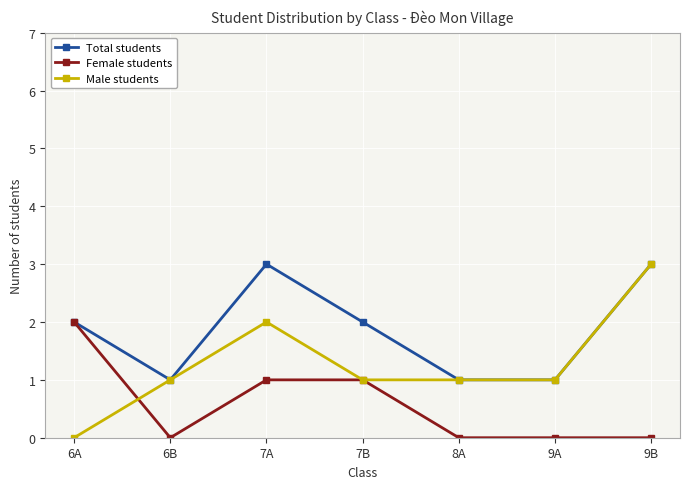

Reading left to right, what are all the values shown in this chart?

Total students: 6A=2	6B=1	7A=3	7B=2	8A=1	9A=1	9B=3
Female students: 6A=2	6B=0	7A=1	7B=1	8A=0	9A=0	9B=0
Male students: 6A=0	6B=1	7A=2	7B=1	8A=1	9A=1	9B=3